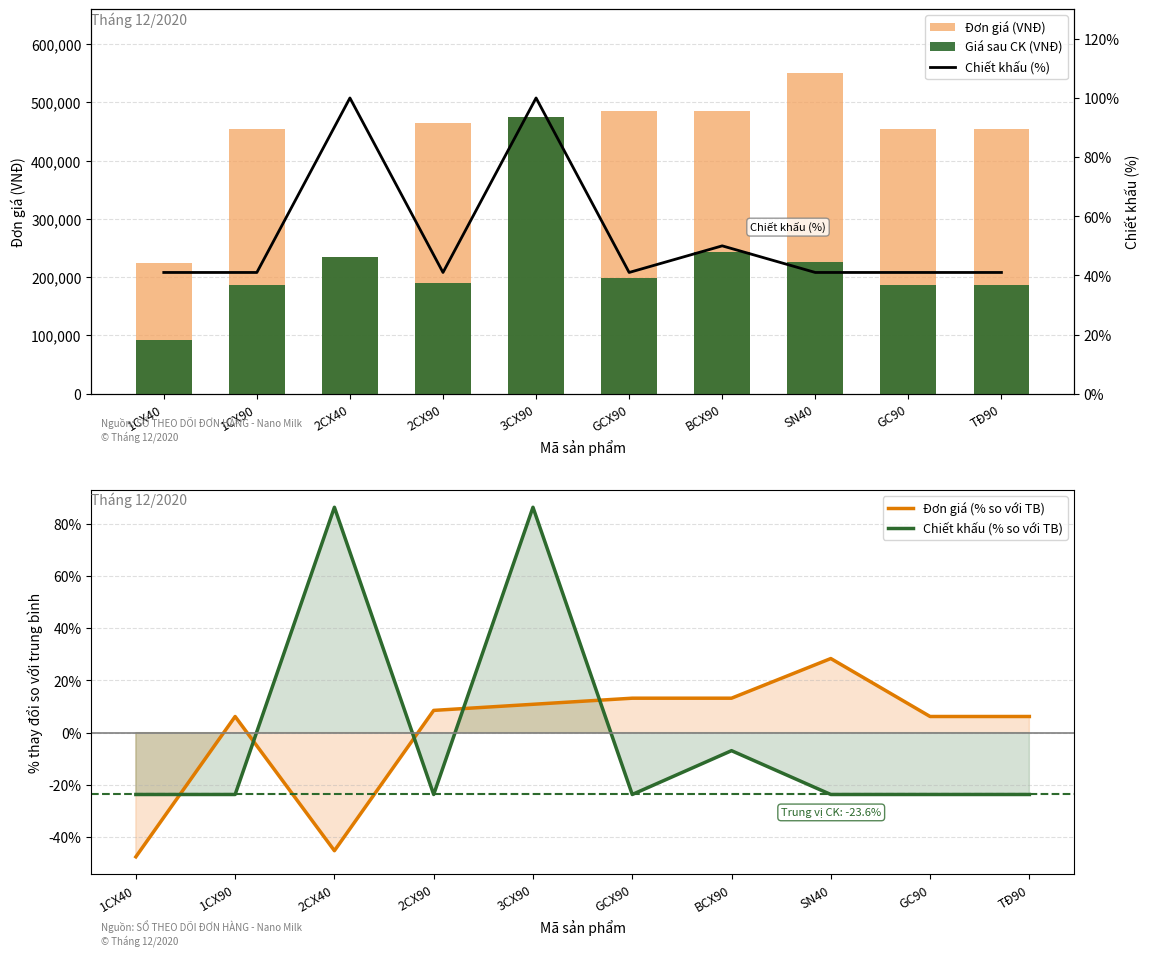

How many values in the Giá sau CK (VNĐ) series exceed 198850?

4